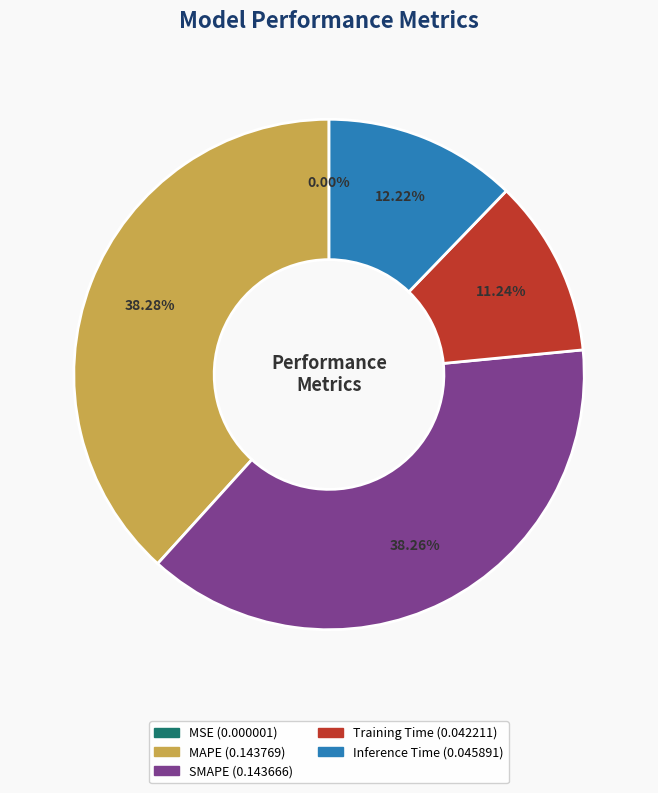

What percentage is the MAPE slice, to the nearest percent?

38%